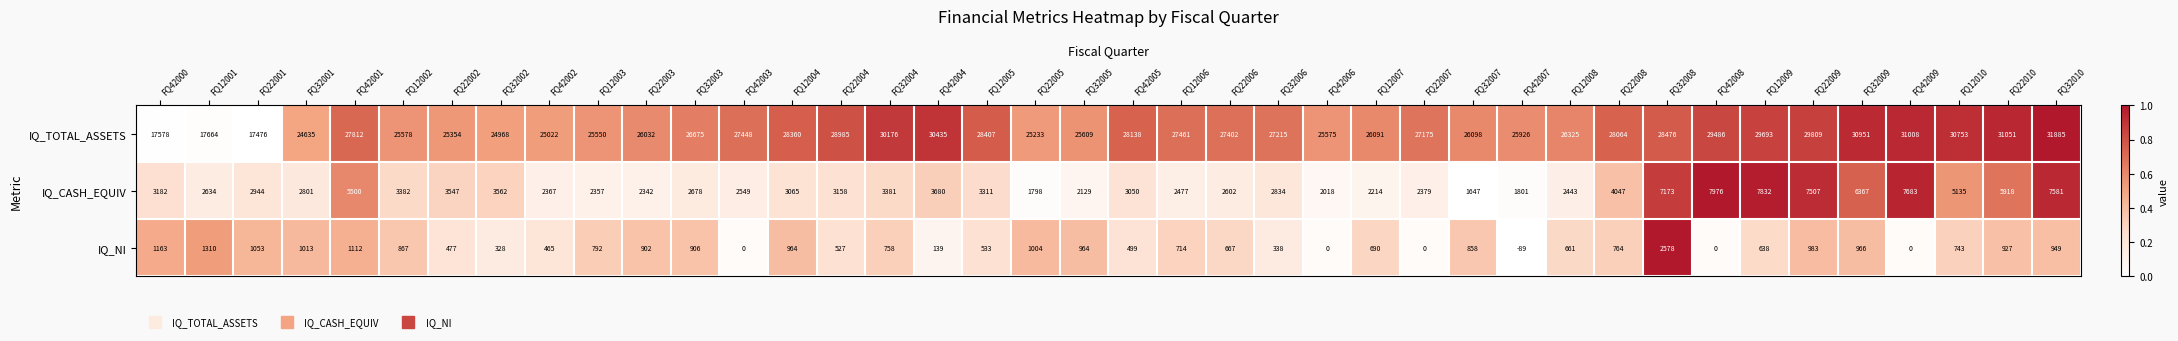

What is the lowest value of the IQ_NI series?

-89